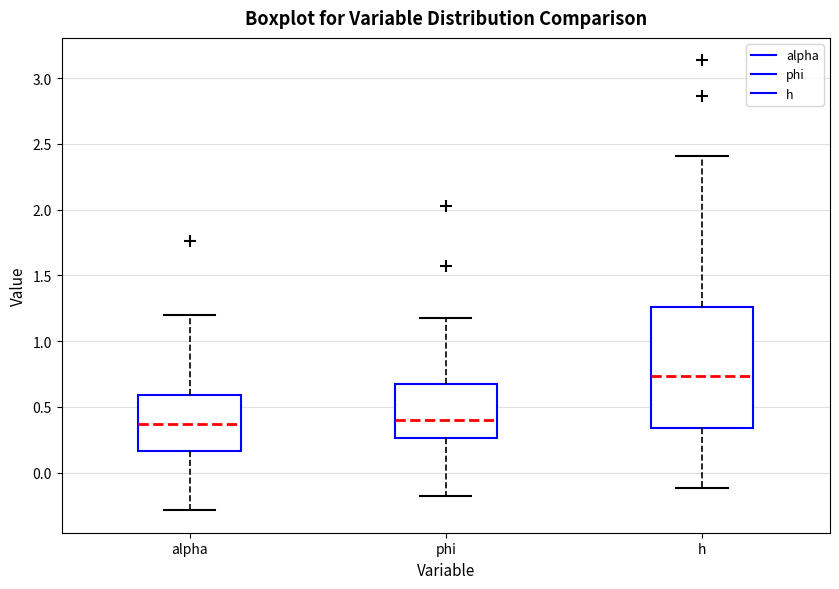

Where is the lower edge of the box for h on the y-axis? The values are not printed on the chart, so give them approximately, as read against the axis.

0.35